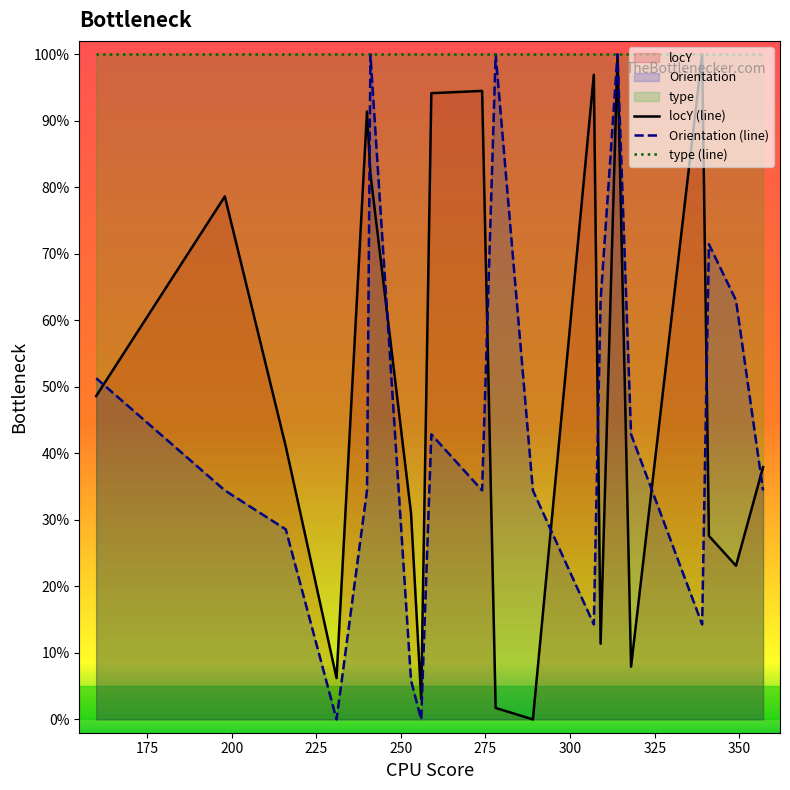

What is the maximum value shown in the chart?

100.0